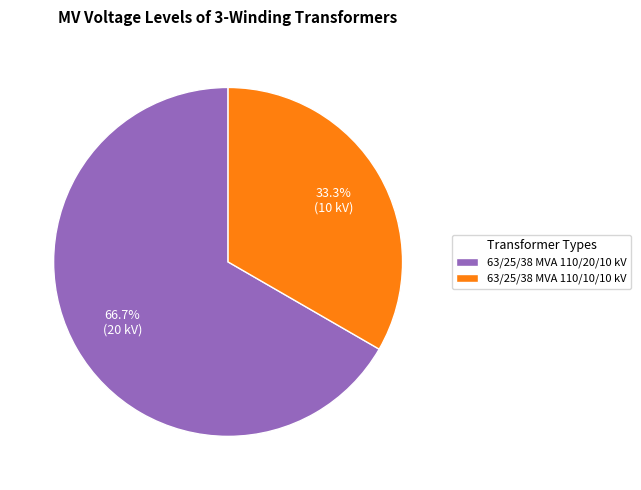

How many segments does this pie chart have?

2